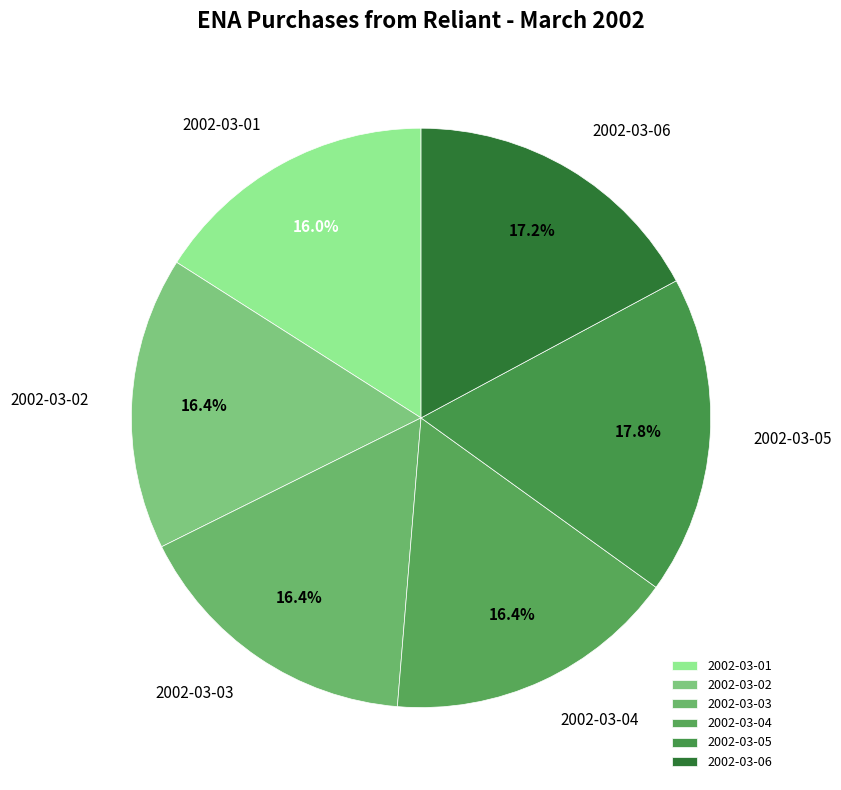

Which category has the biggest portion of the pie?

2002-03-05